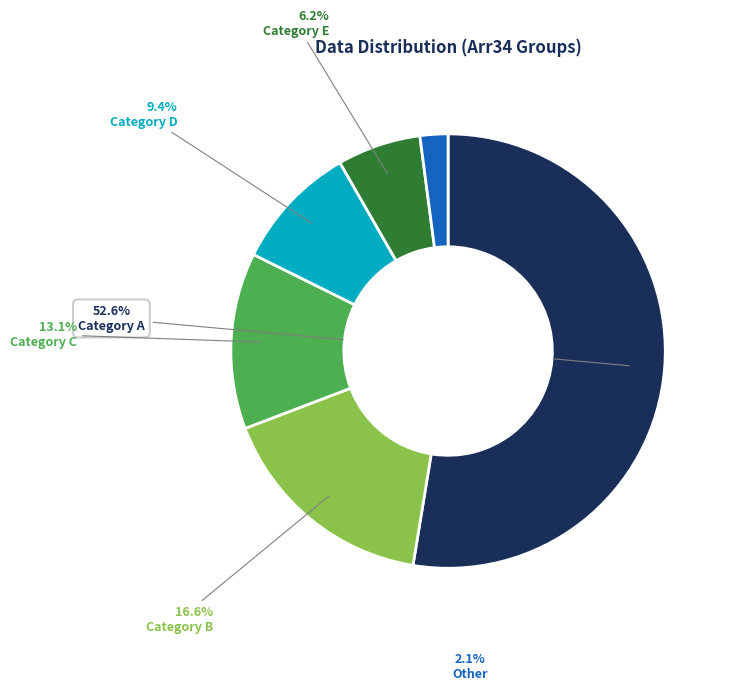

Does any single category account for the majority?

Yes